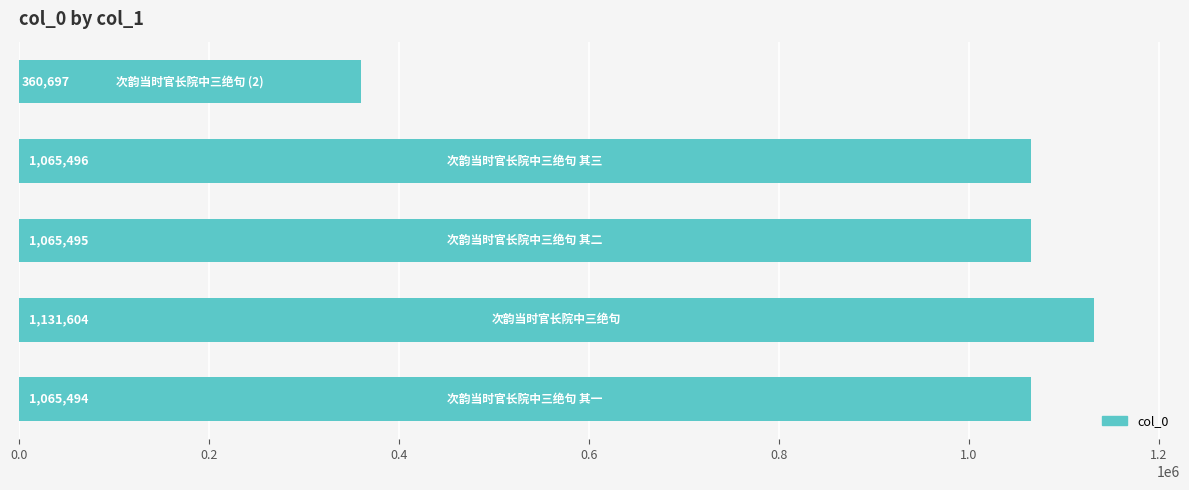

What is the greatest value displayed?

1131604